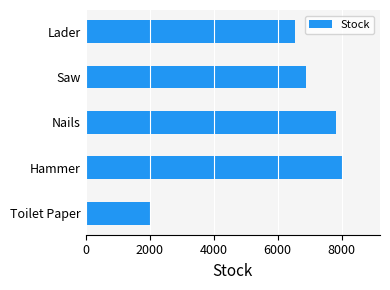

Reading bottom to top, what are all the values shown in this chart?

2000	8000	7840	6874	6548